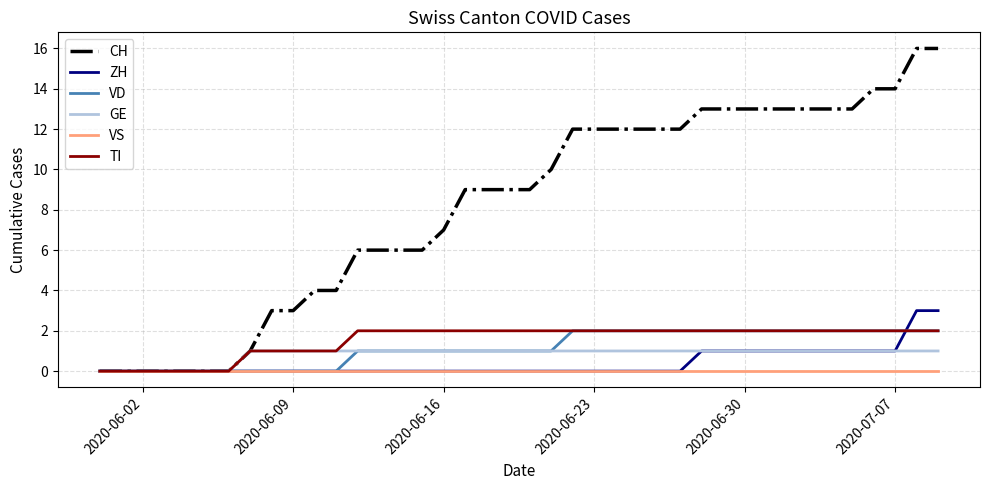

Which series has the largest range (max minus min)?

CH